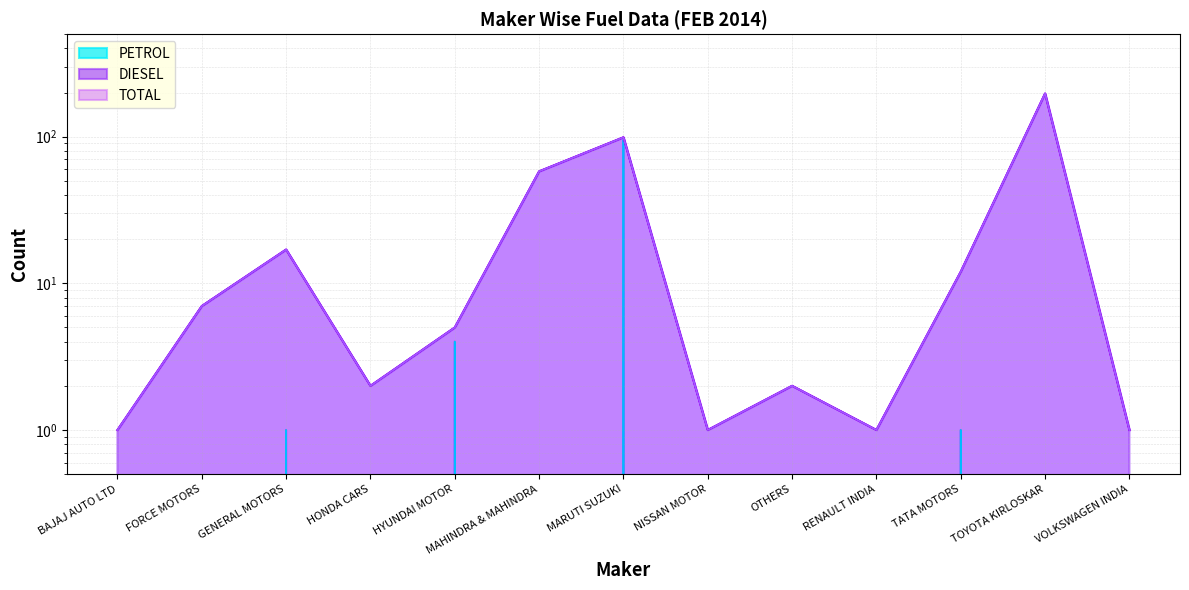

How many data points in TOTAL are less than 5?

6